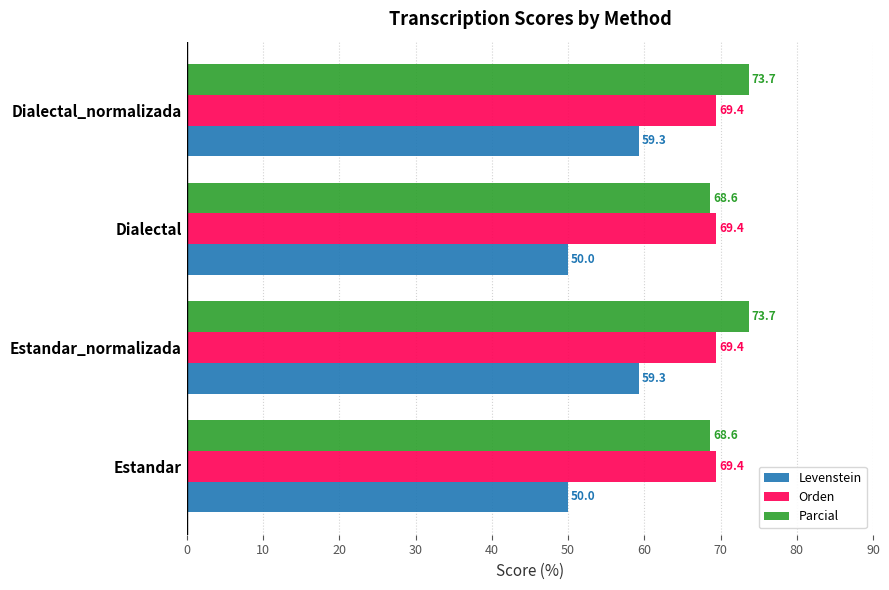

How many values in the Parcial series are below 73?

2